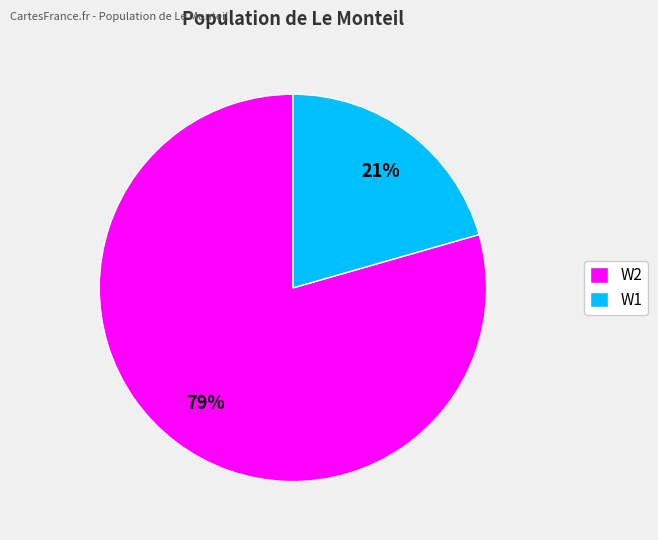

Is the sum of W1 and W2 greater than half?

Yes